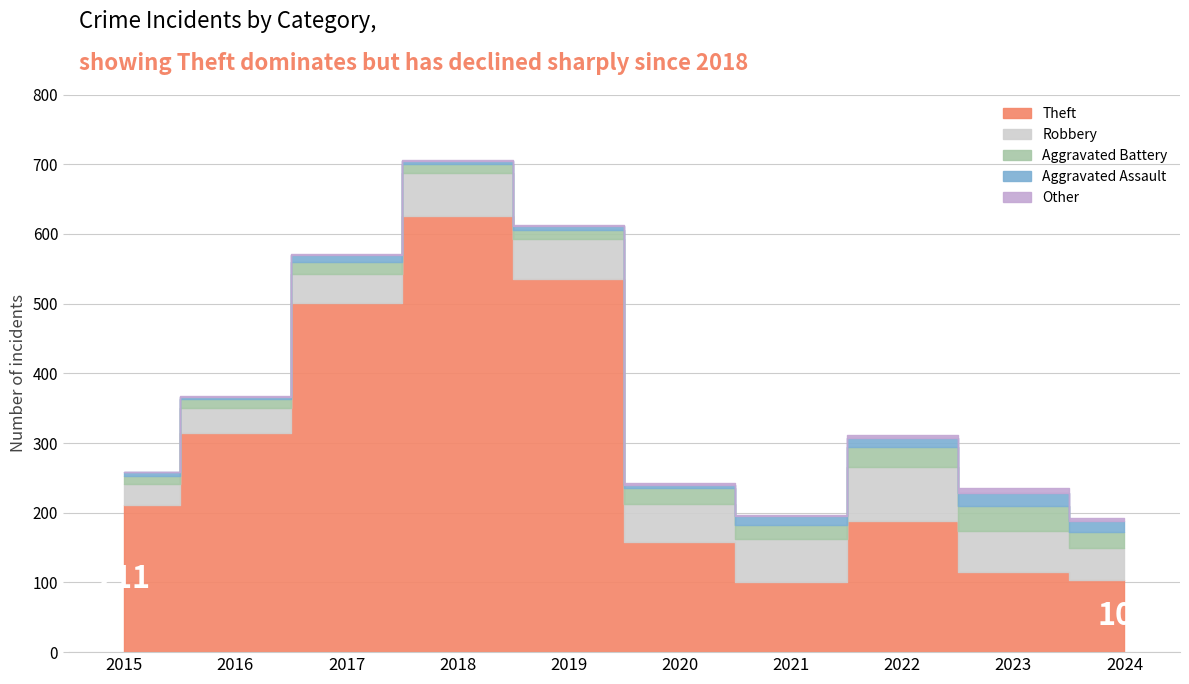

Which series has the widest spread of values?

Theft